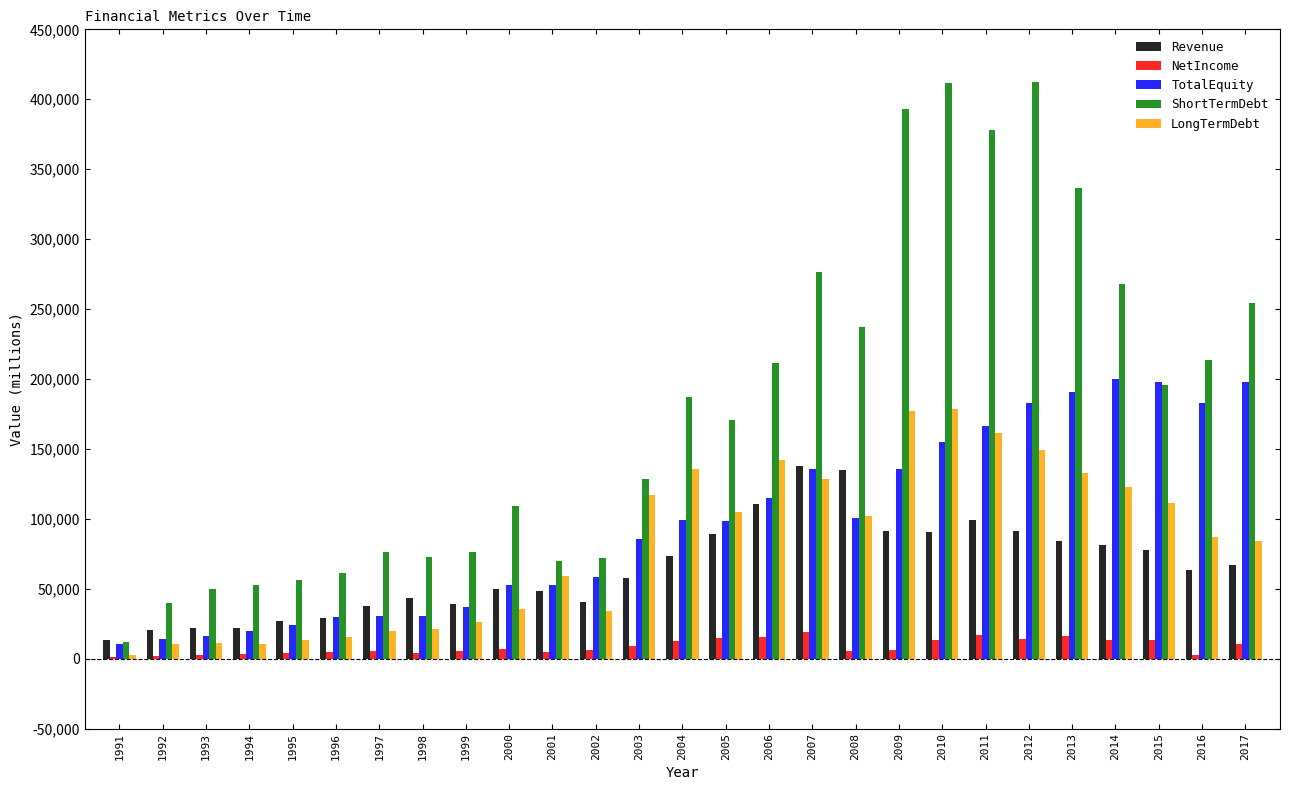

Which series has the largest total across all categories?

ShortTermDebt